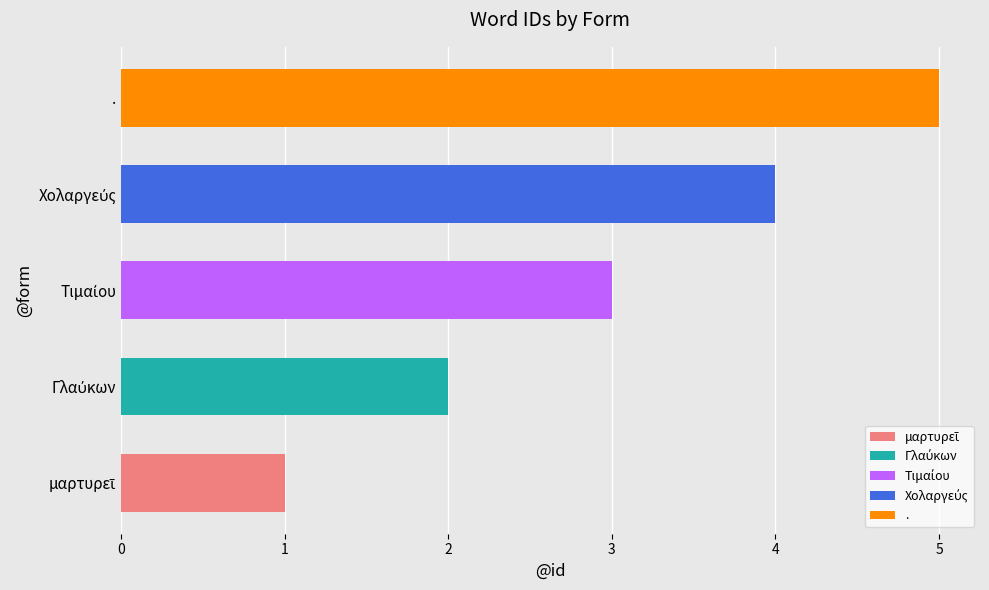

What is the difference between the maximum and minimum values?

4